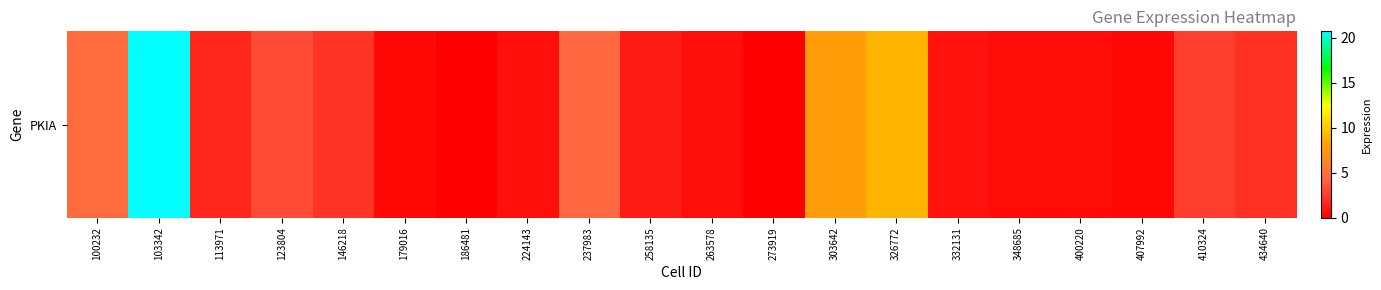

Is it true that the value at 410324 is 2.7?

True